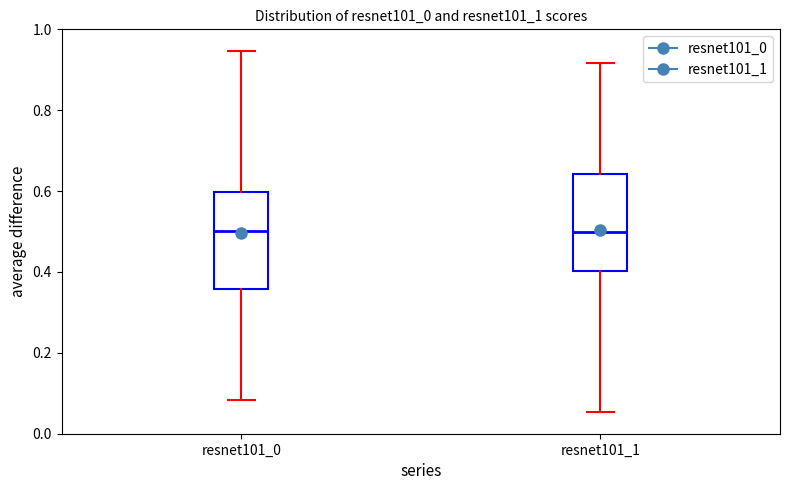

Where does the upper whisker of the box for resnet101_1 end on the y-axis? The values are not printed on the chart, so give them approximately, as read against the axis.

0.92